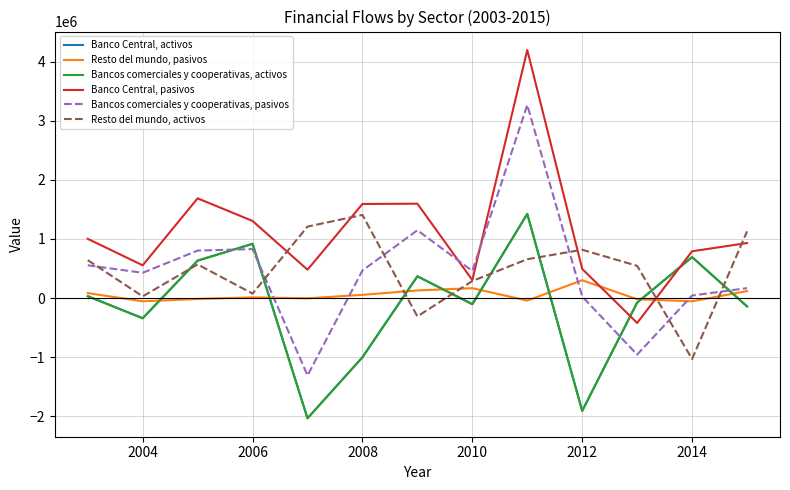

Does the chart display data point markers on the line(s)?

No